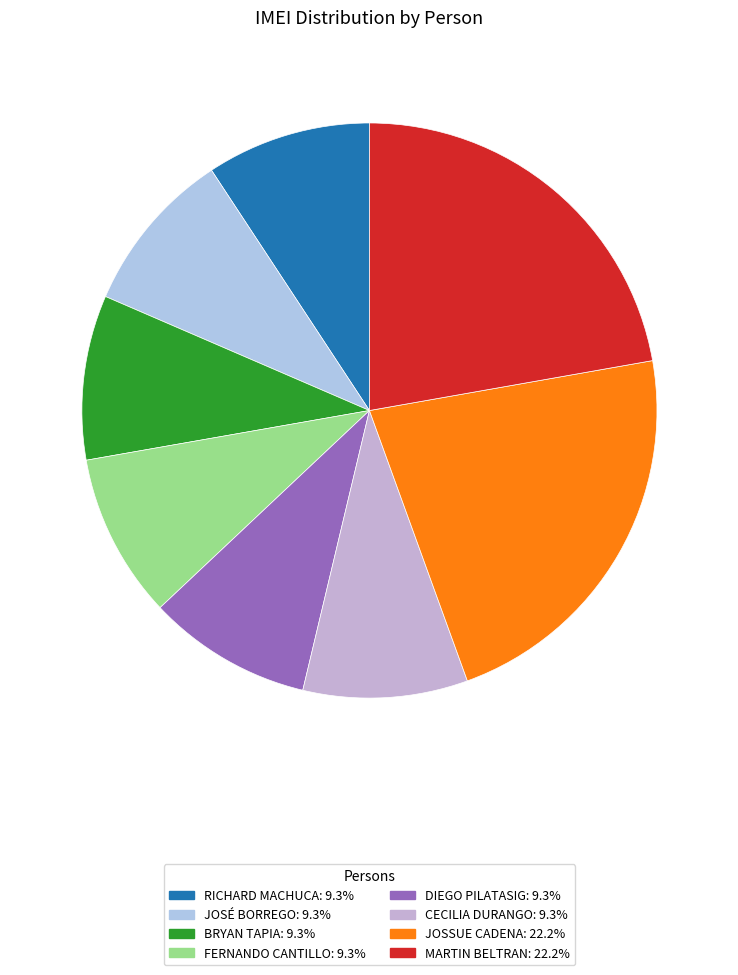

What is the change in value from RICHARD MACHUCA to CECILIA DURANGO?

-1972